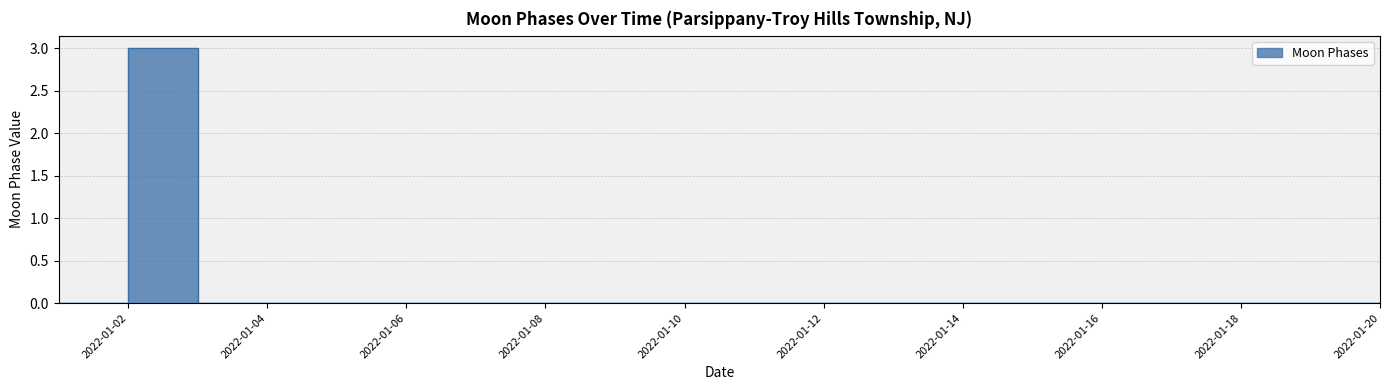

How many lines are shown in the chart?

1